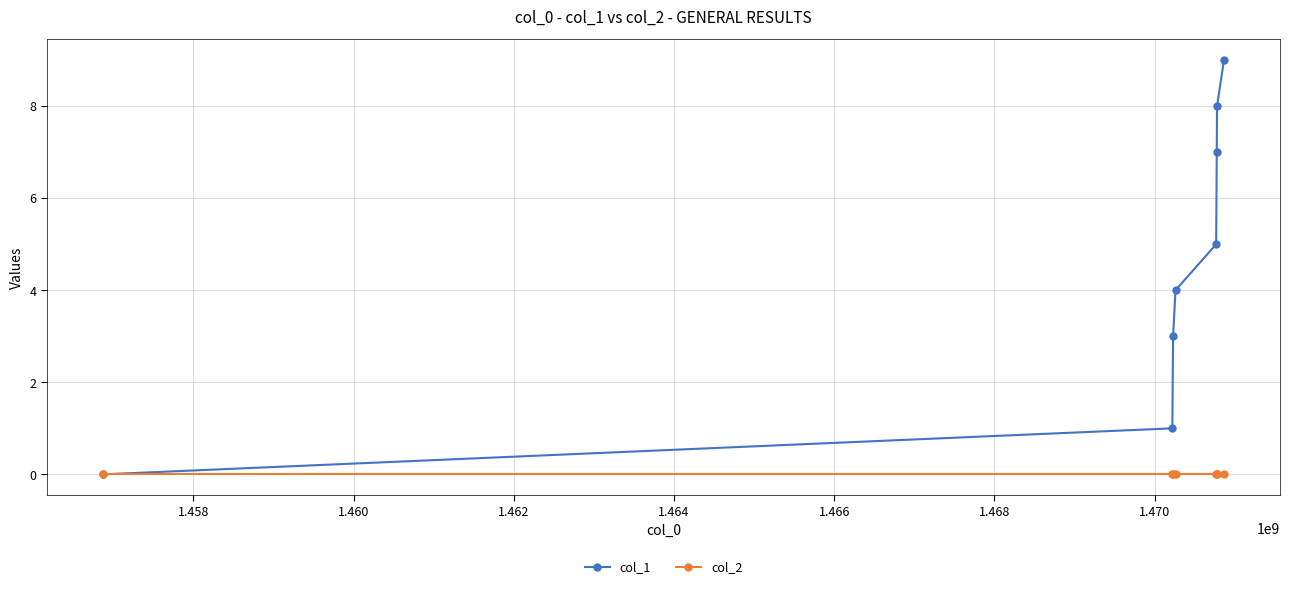

Reading left to right, list all the values displayed in this chart.

col_1: 0	1	3	4	5	7	8	9
col_2: 0	0	0	0	0	0	0	0